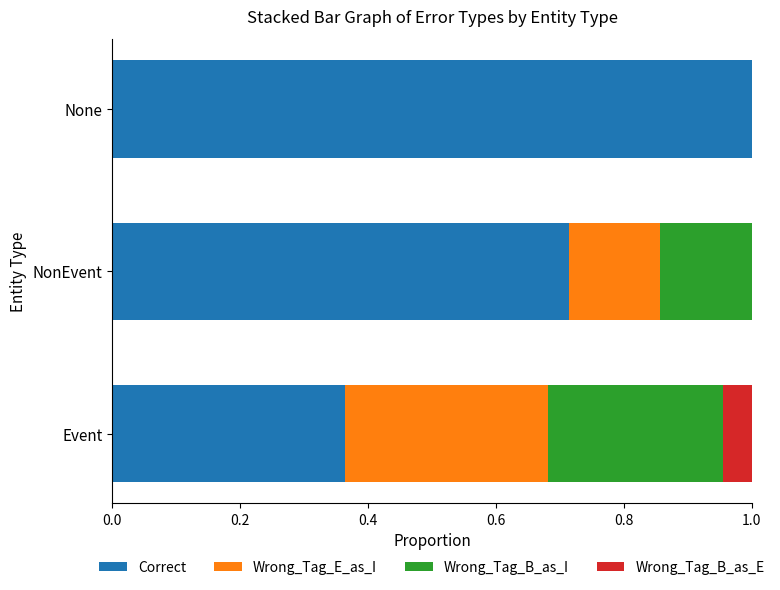

What are all the series names shown in the legend?

Correct, Wrong_Tag_E_as_I, Wrong_Tag_B_as_I, Wrong_Tag_B_as_E